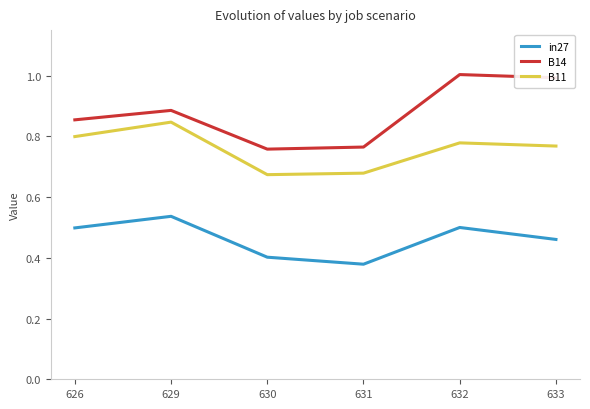

At how many categories does at least one series exceed 0?

6